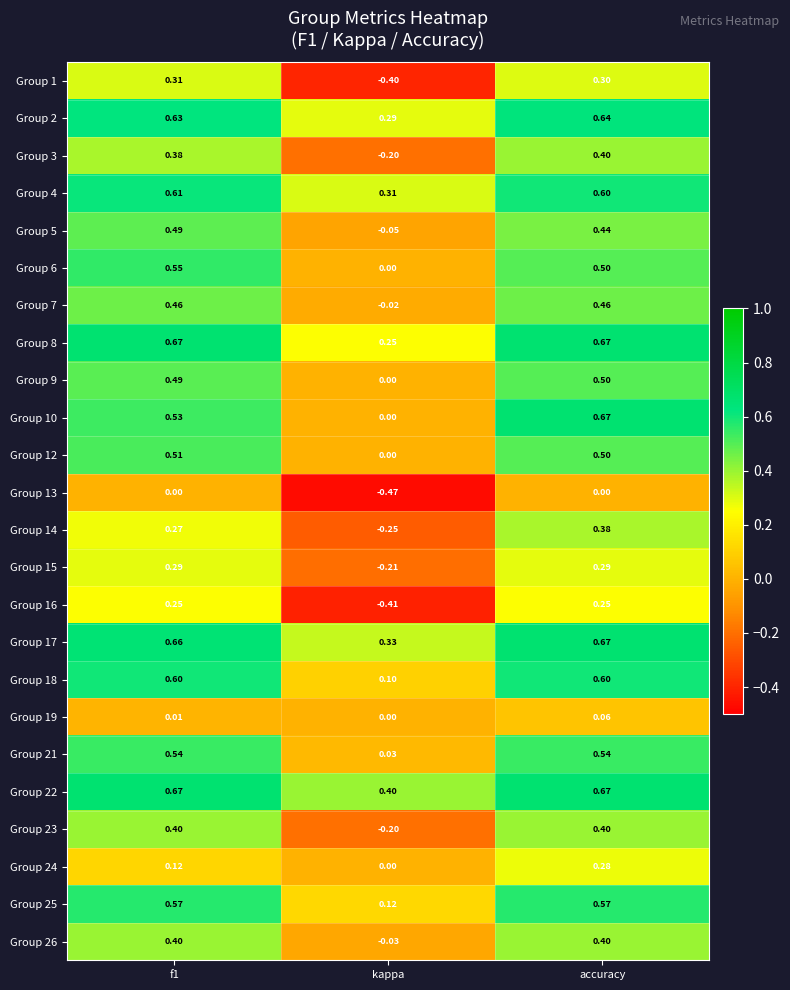

What is the total value across all series at accuracy?

10.8